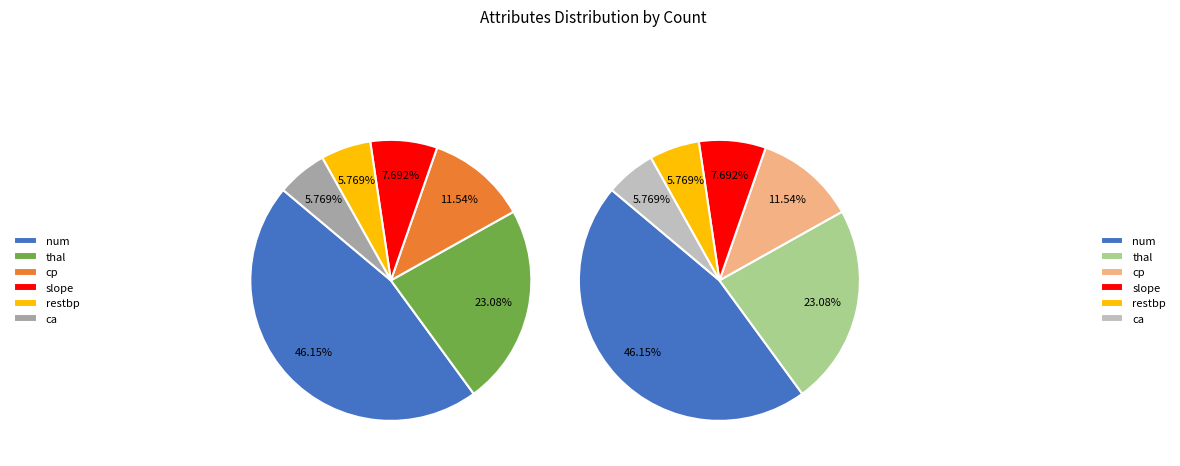

Does ca account for over 50% of the chart?

No